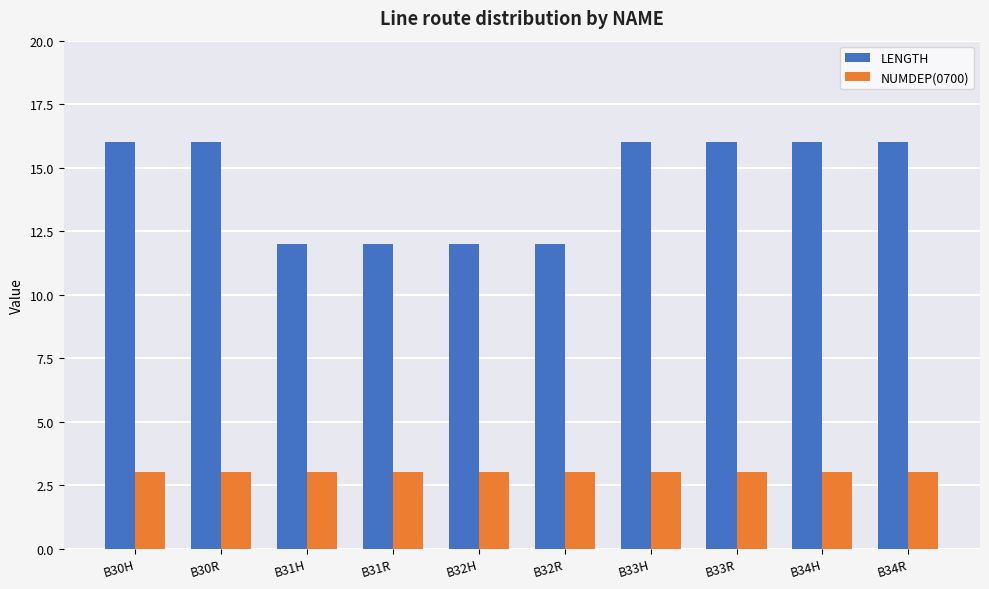

How many bars are there in total?

20